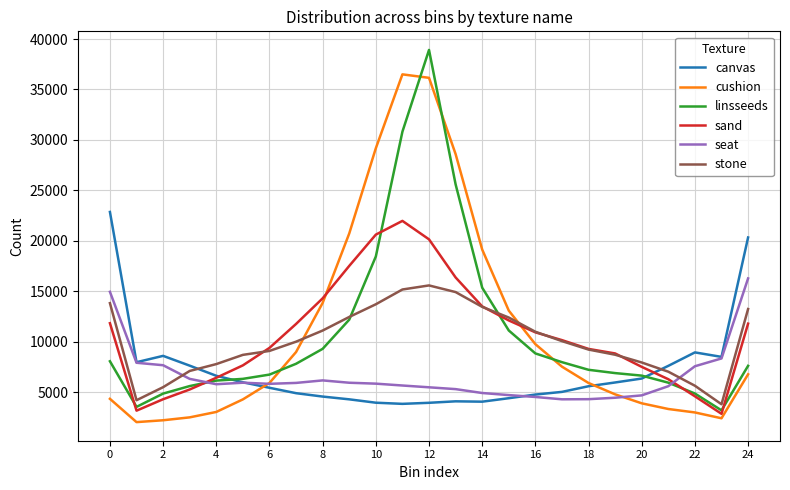

What is the maximum value shown in the chart?

38918